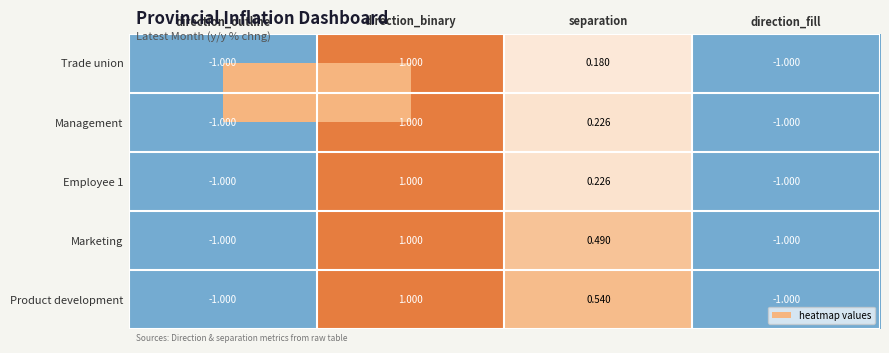

Which series has the largest total across all categories?

Product development